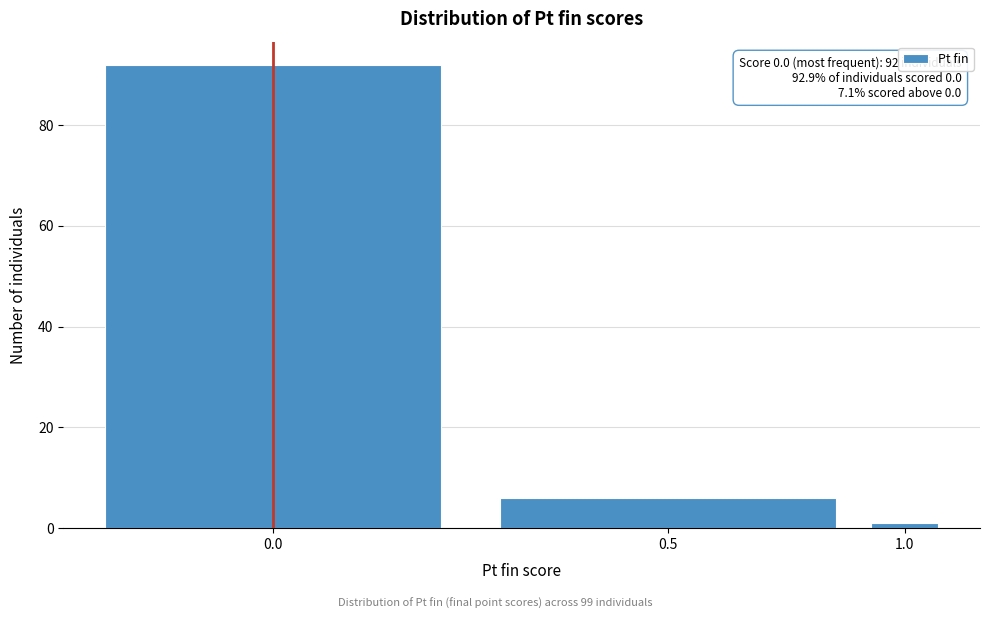

Reading right to left, extract all data points from this chart.

1.0=1	0.5=6	0.0=92